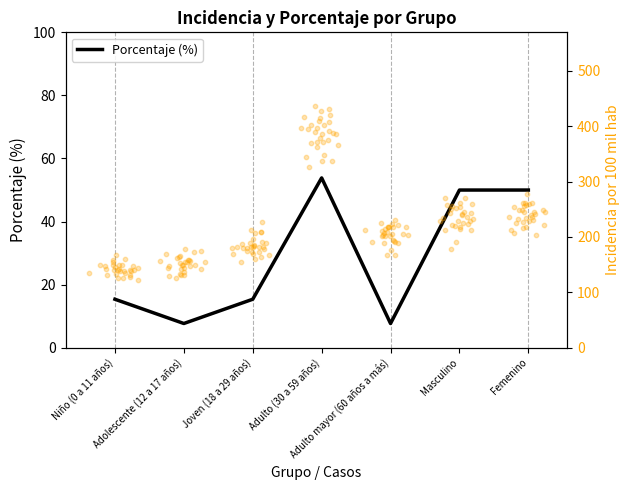

What is the ratio of the value at Adolescente (12 a 17 años) to the value at Niño (0 a 11 años)?

0.5